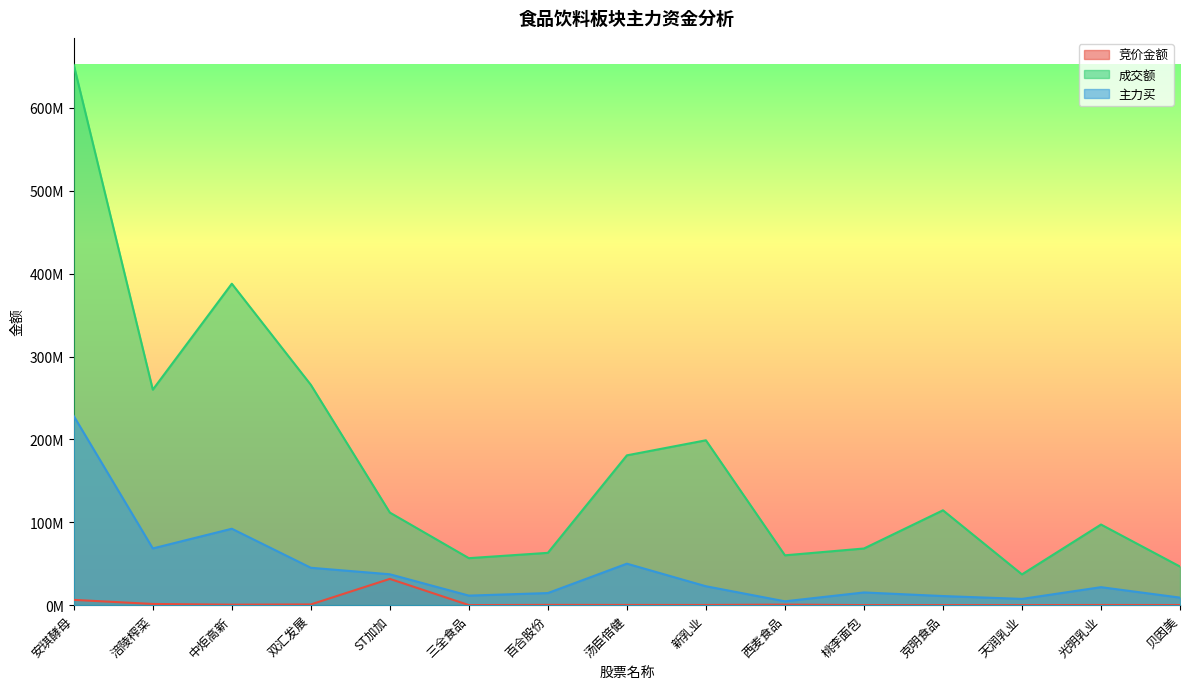

What is the difference between the maximum and minimum values in the 竞价金额 series?

31617870